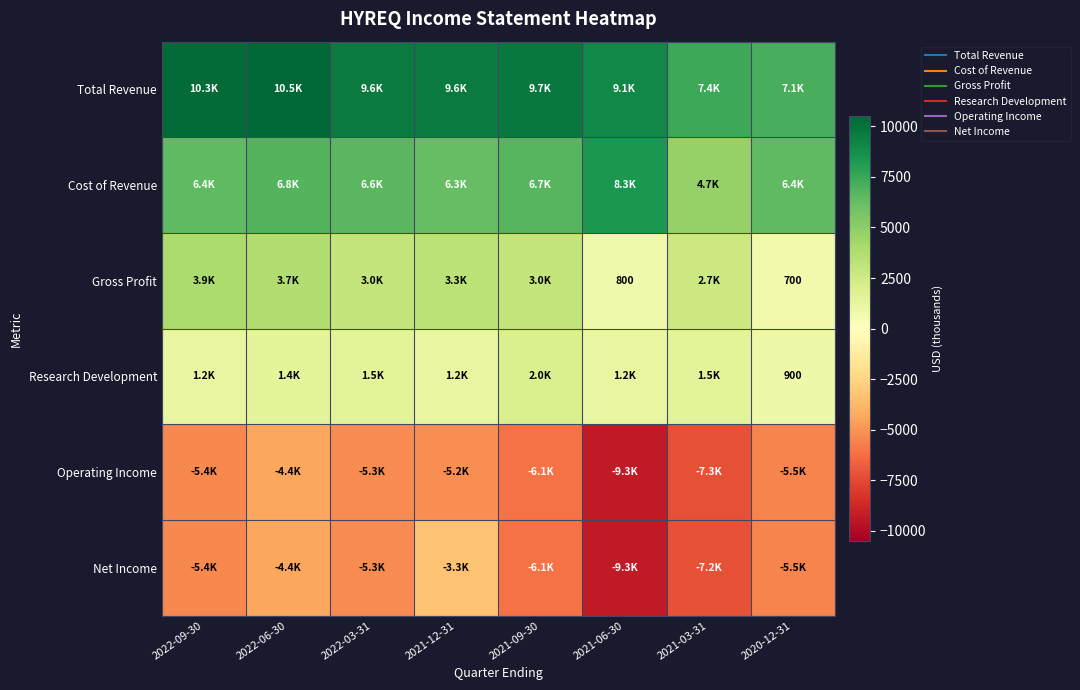

What is the sum of all Total Revenue values?

73300